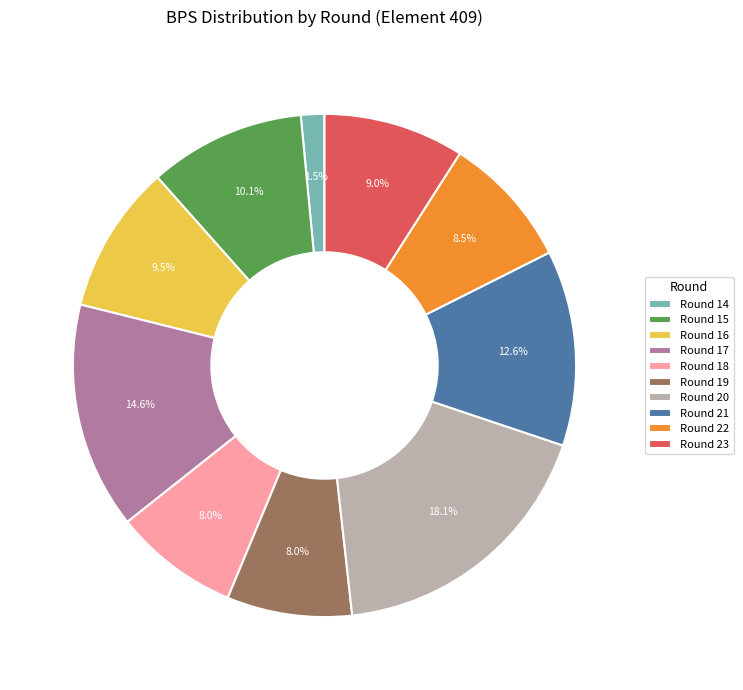

Is Round 15 the majority of the pie?

No